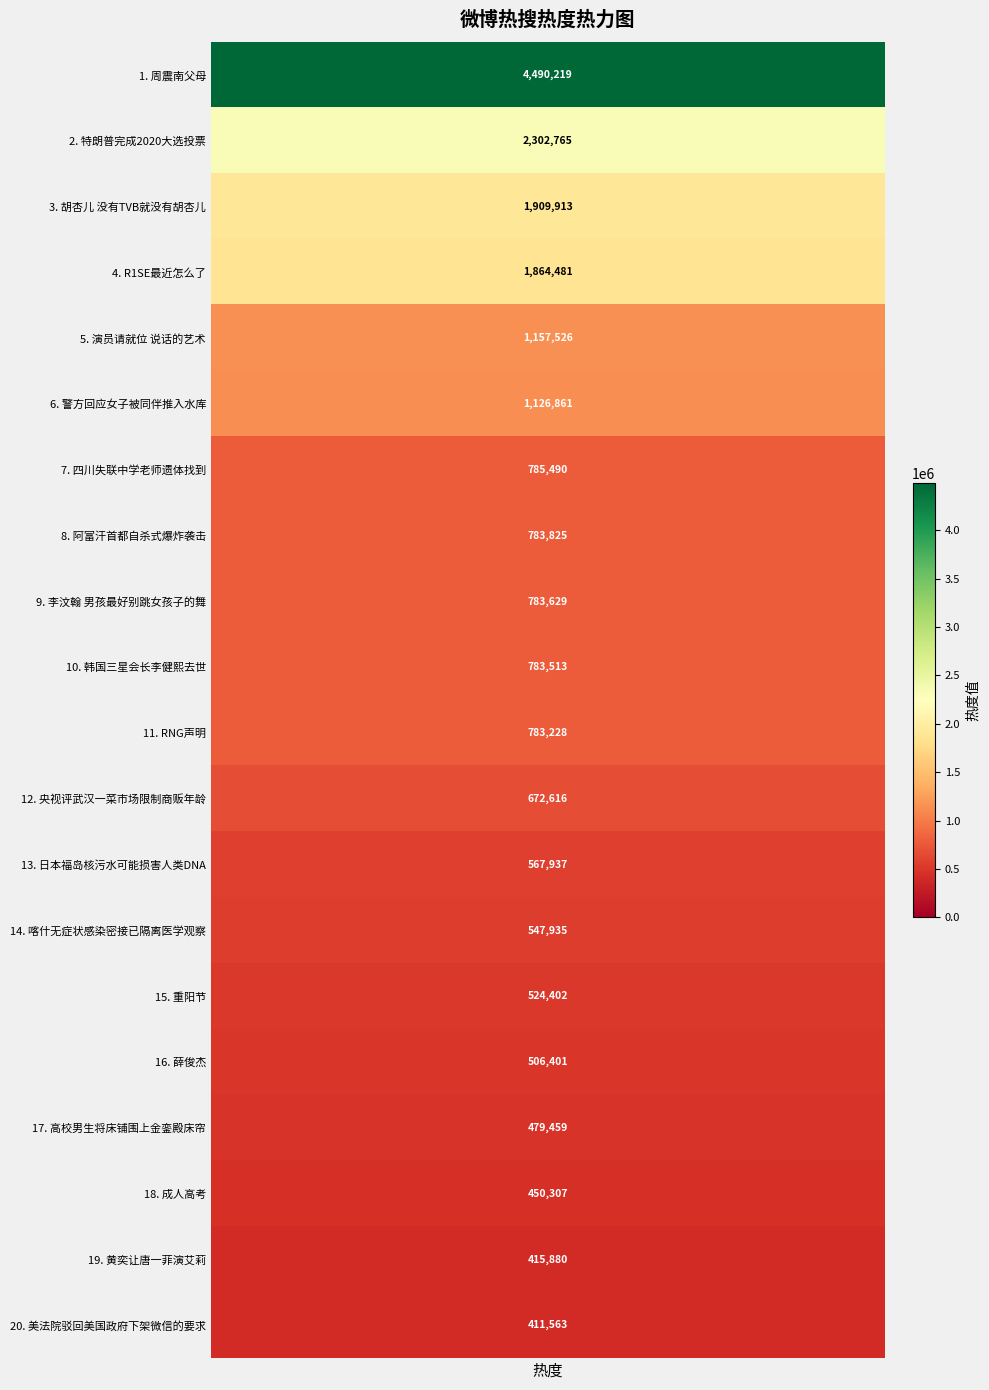

List the labels in order of value, smallest first.

美法院驳回美国政府下架微信的要求, 黄奕让唐一菲演艾莉, 成人高考, 高校男生将床铺围上金銮殿床帘, 薛俊杰, 重阳节, 喀什无症状感染密接已隔离医学观察, 日本福岛核污水可能损害人类DNA, 央视评武汉一菜市场限制商贩年龄, RNG声明, 韩国三星会长李健熙去世, 李汶翰 男孩最好别跳女孩子的舞, 阿富汗首都自杀式爆炸袭击, 四川失联中学老师遗体找到, 警方回应女子被同伴推入水库, 演员请就位 说话的艺术, R1SE最近怎么了, 胡杏儿 没有TVB就没有胡杏儿, 特朗普完成2020大选投票, 周震南父母